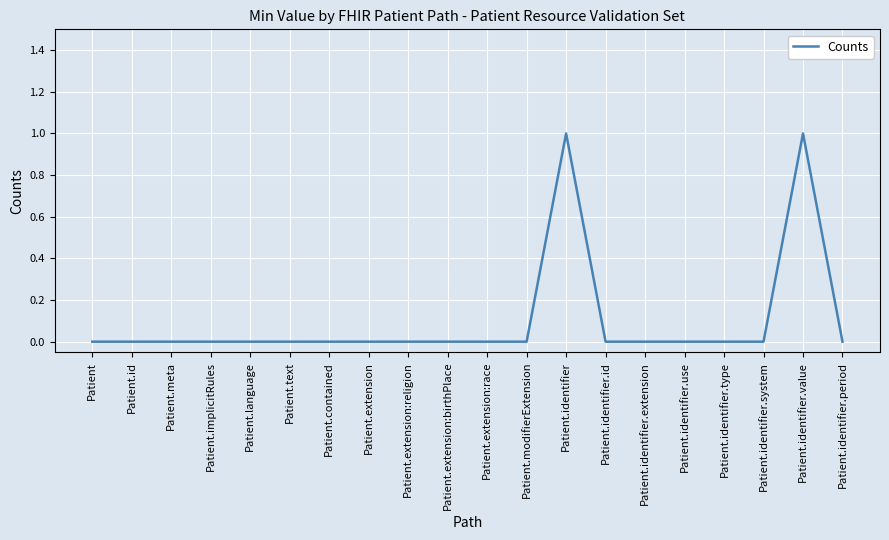

What is the change in value from Patient.extension:religion to Patient.identifier.value?

+1